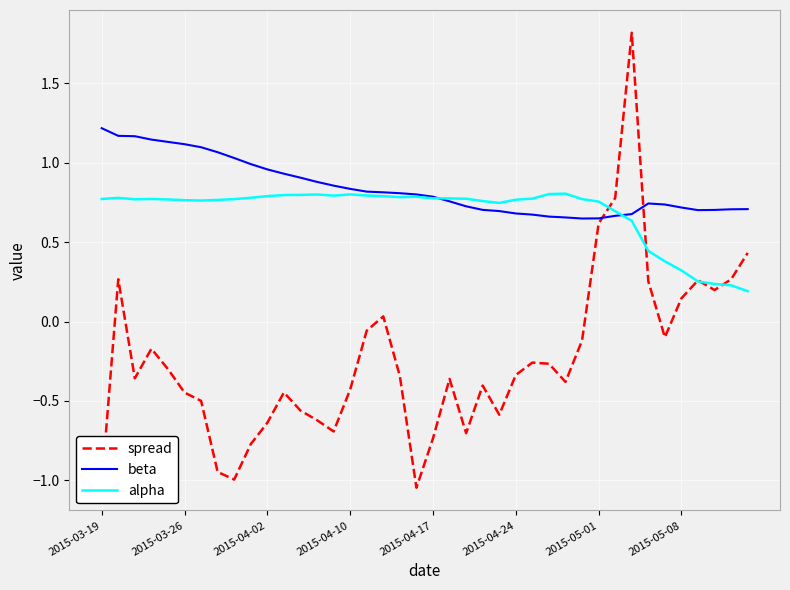

Which series has the largest range (max minus min)?

spread